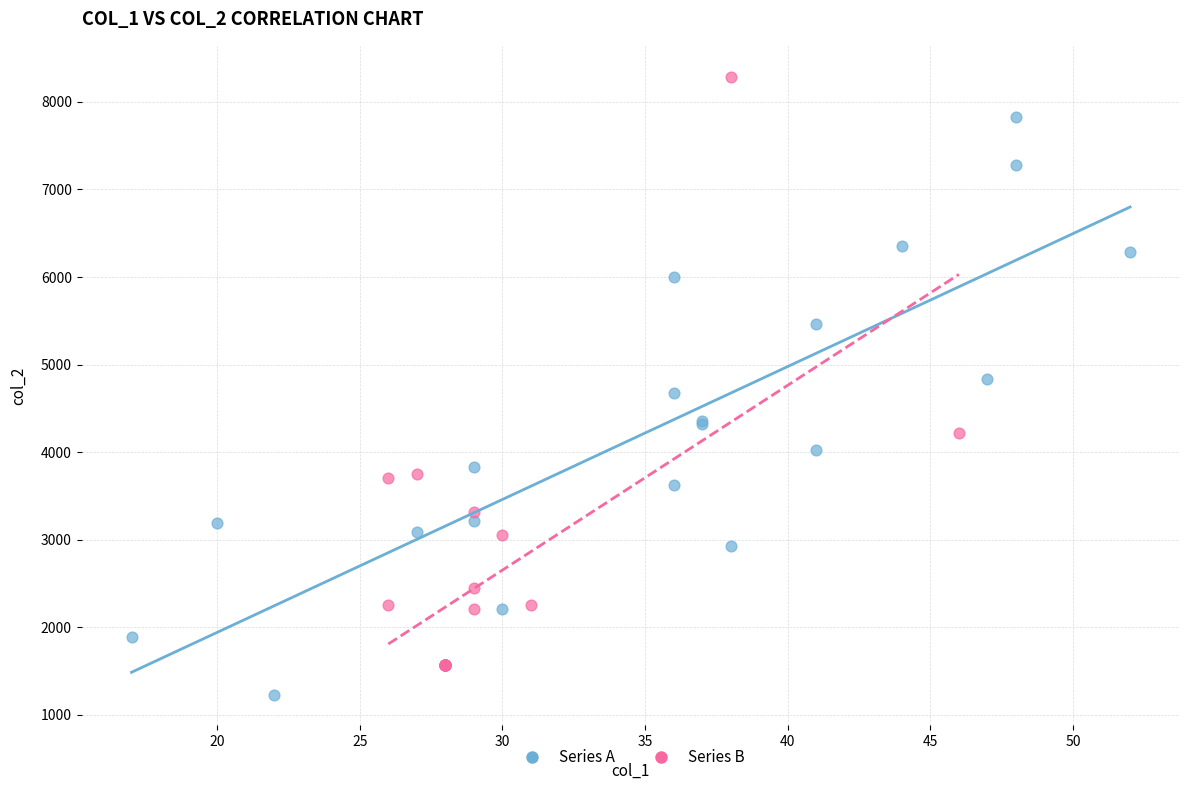

Which series has the largest Y range (max minus min)?

Series B